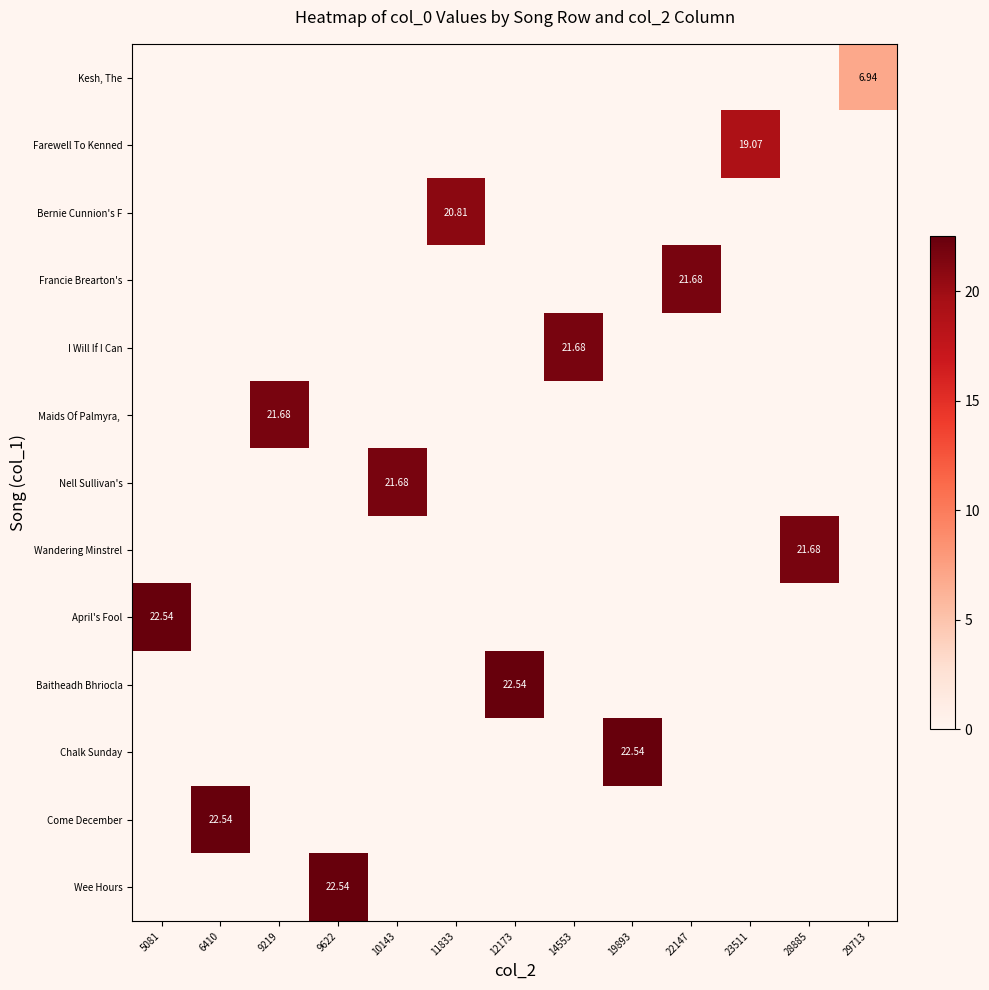

True or false: Wee Hours has a value of 0.0 at 11833.

True